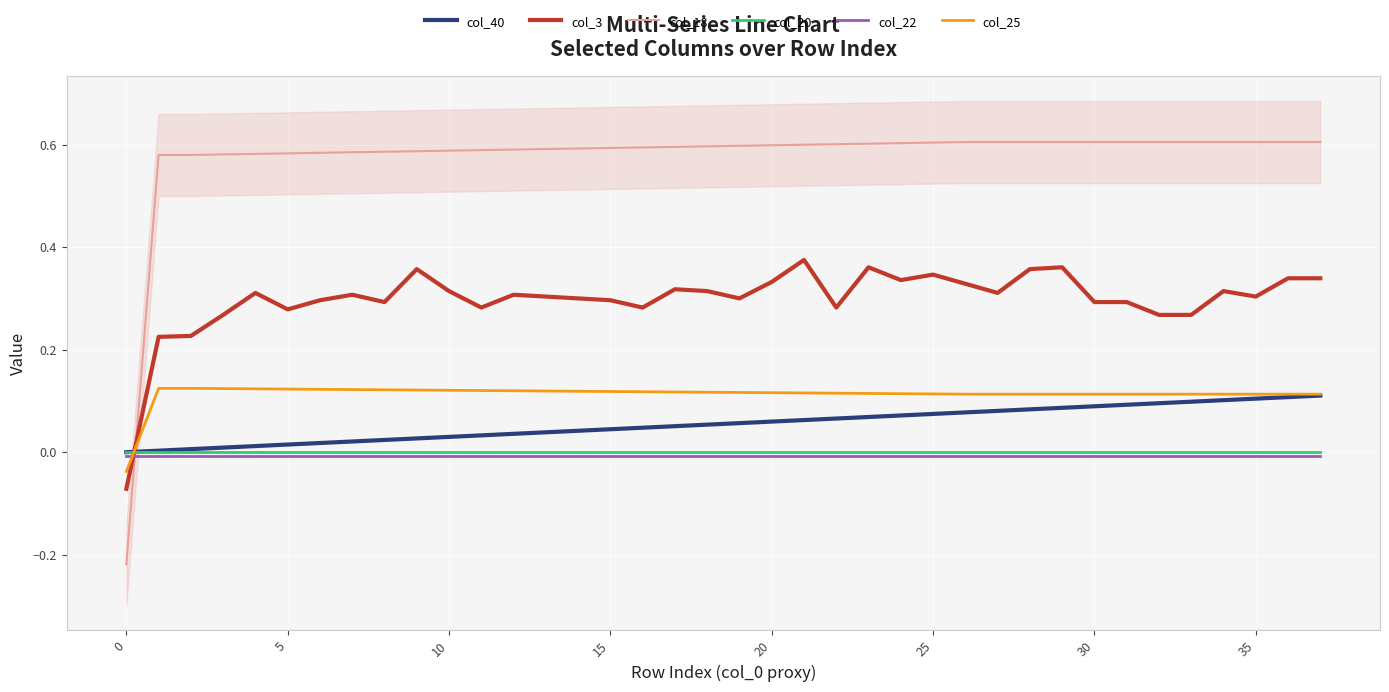

What is the label of the 29th point from the right?

9